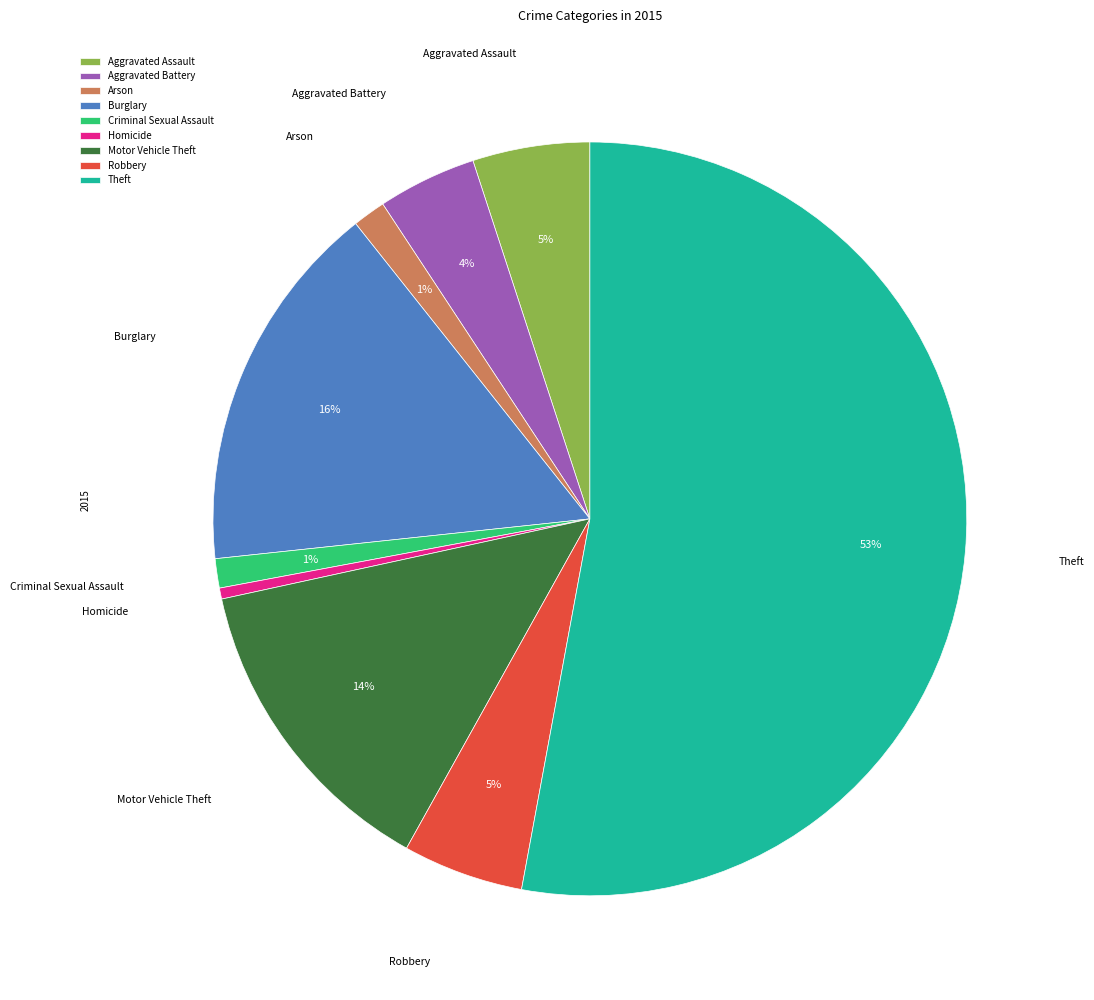

The Arson slice represents 1% of the pie. True or false?

True